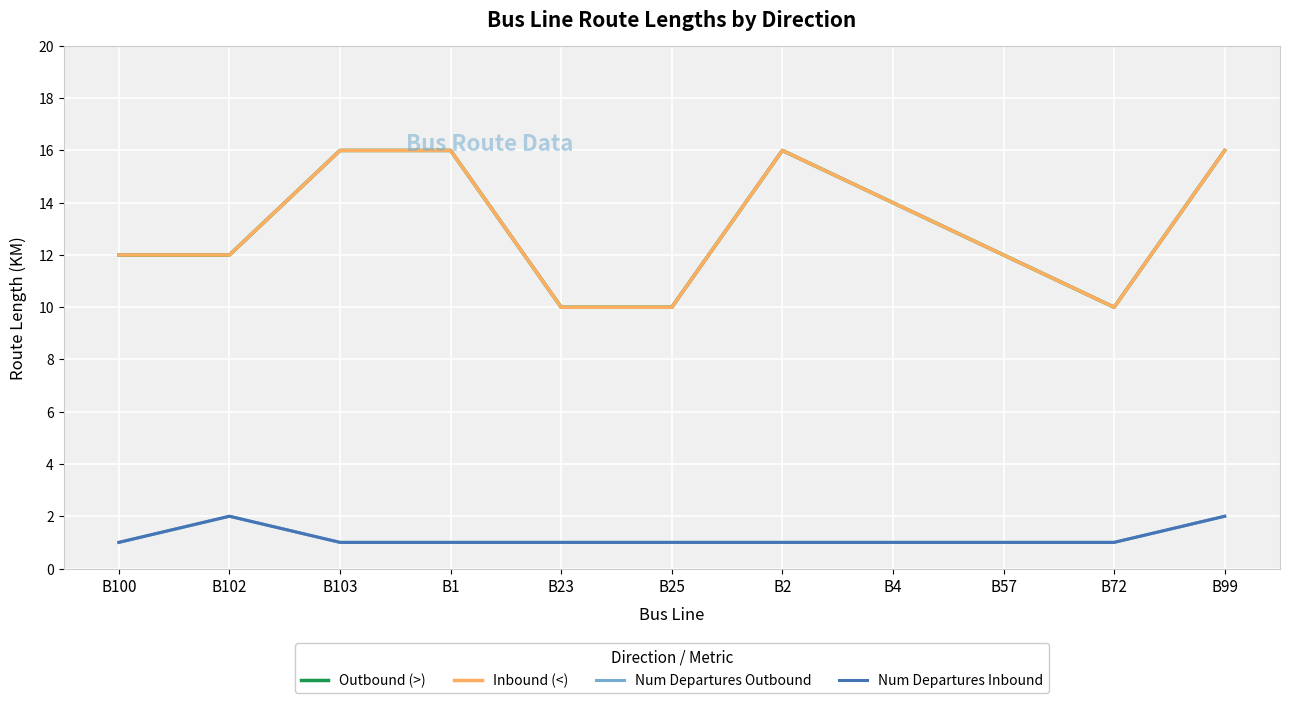

Where is Num Departures Inbound nearest to the value 1?

B100